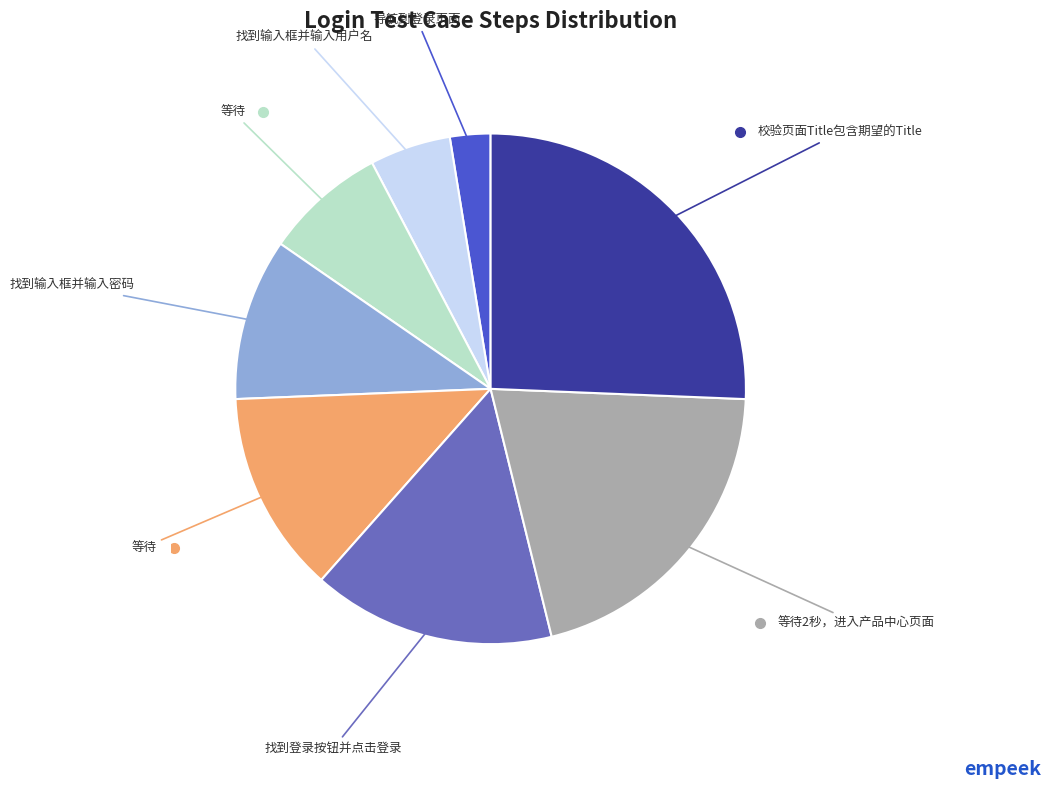

Does any single category account for the majority?

No